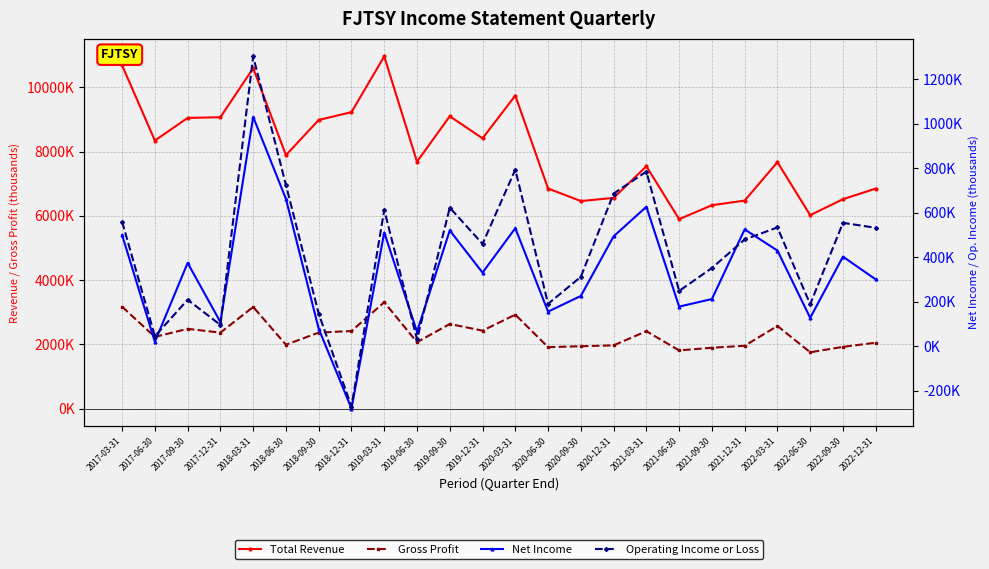

What are all the series names shown in the legend?

Total Revenue, Gross Profit, Net Income, Operating Income or Loss